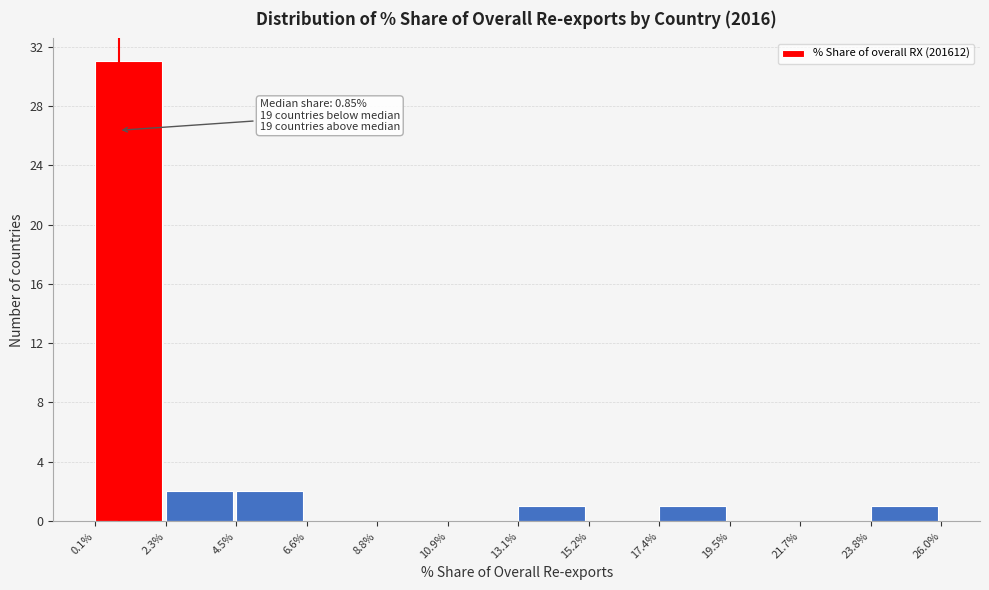

Over which range of the x-axis is the bar tallest?

0.1% to 2.3%